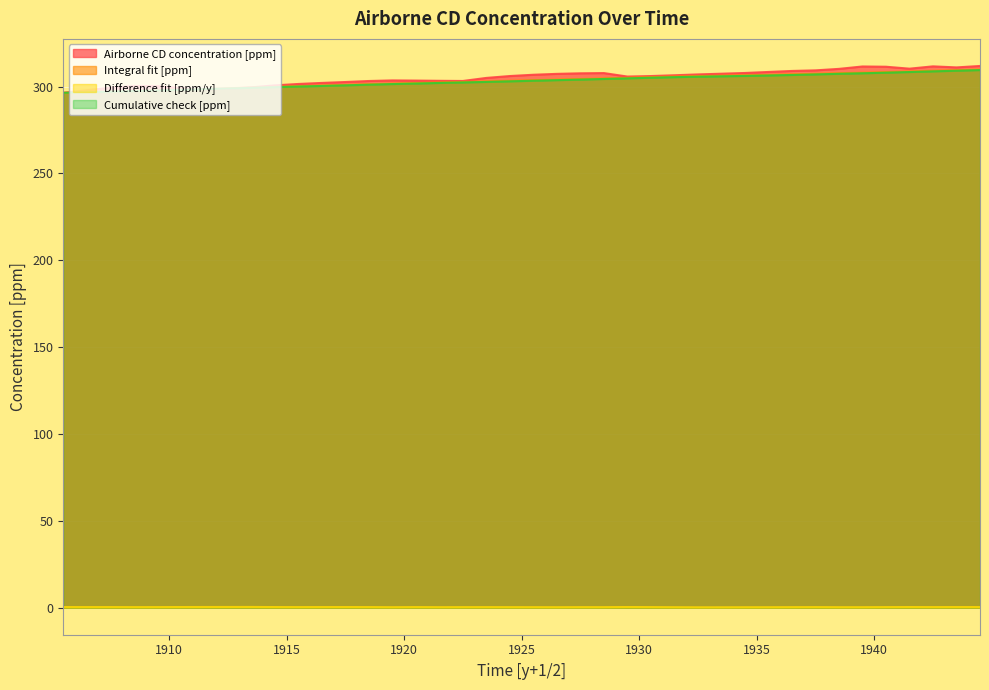

What is the total value across all series at 1905.5?

889.5